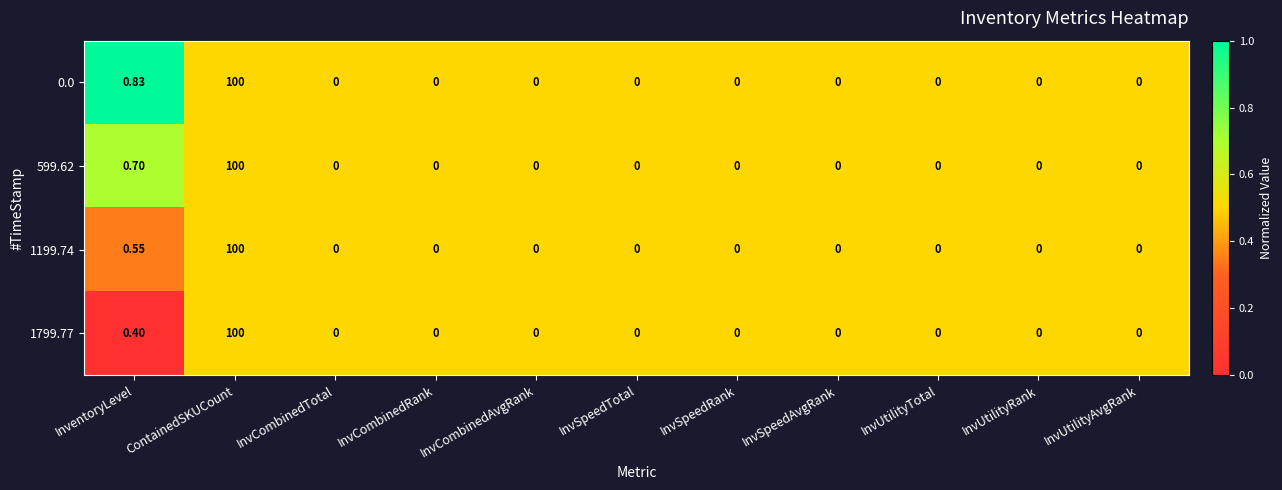

At which category is the sum across all series the highest?

ContainedSKUCount